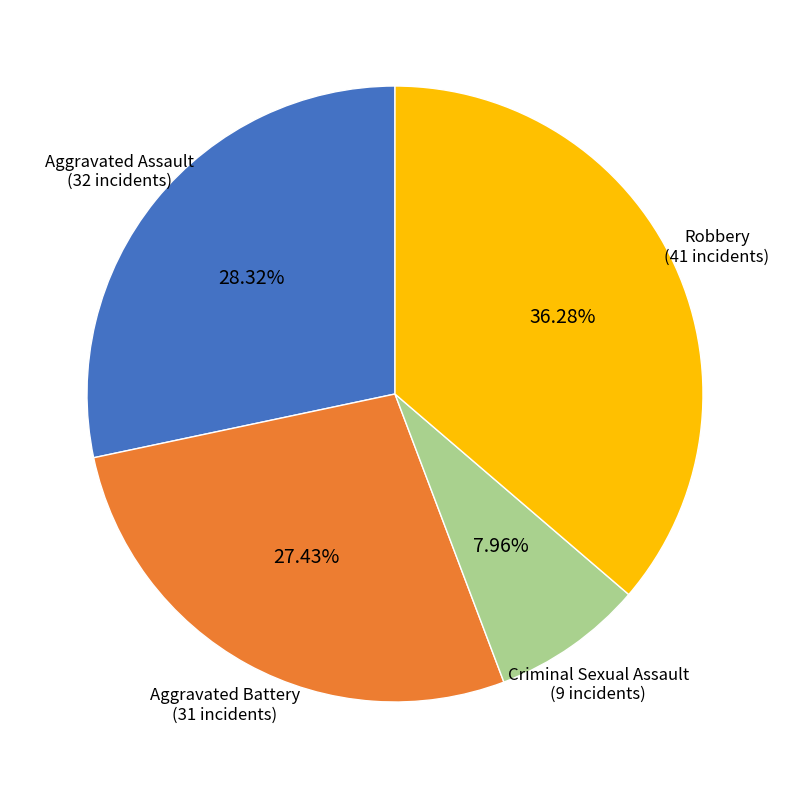

Is there a majority slice in this chart?

No